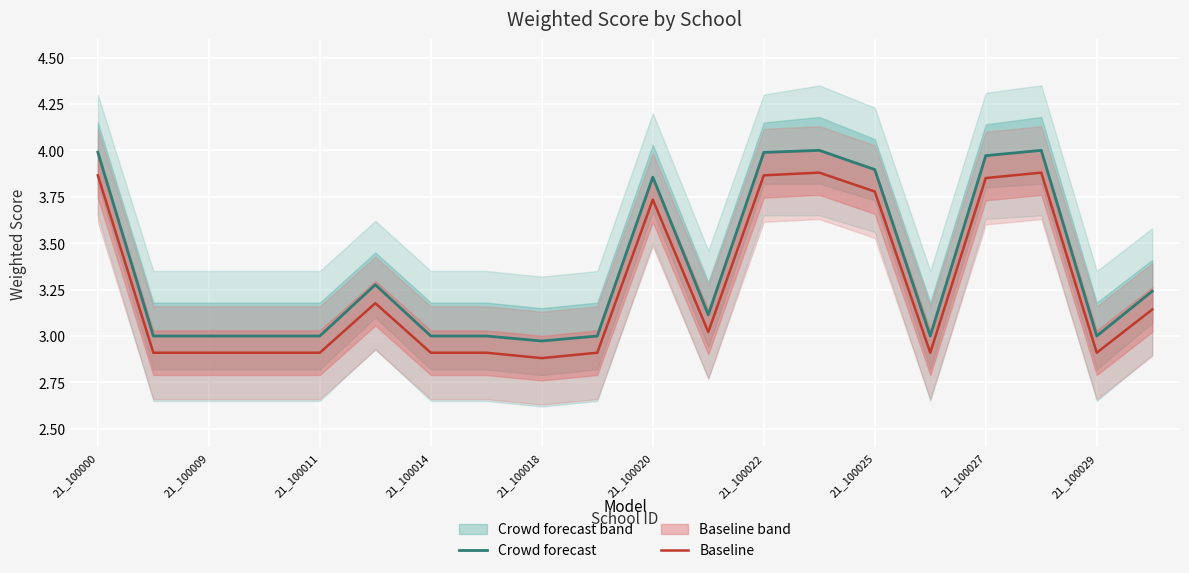

True or false: Baseline and Crowd forecast intersect in this chart.

False